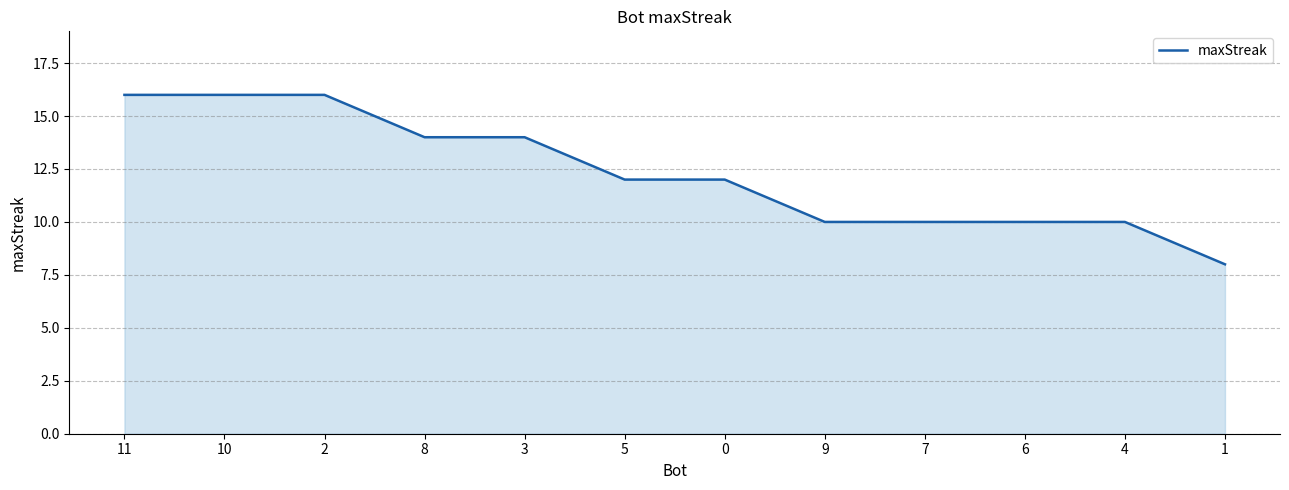

Reading right to left, list all the values displayed in this chart.

1=8	4=10	6=10	7=10	9=10	0=12	5=12	3=14	8=14	2=16	10=16	11=16